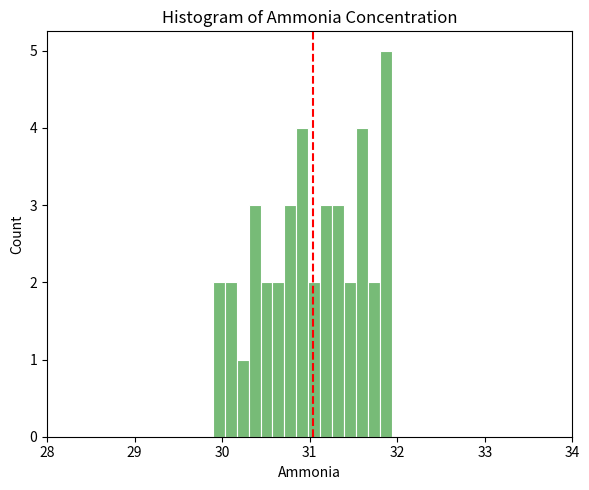

Around what value on the x-axis is the tallest bar? Give the approximate position of its centre, as read against the axis.

31.9